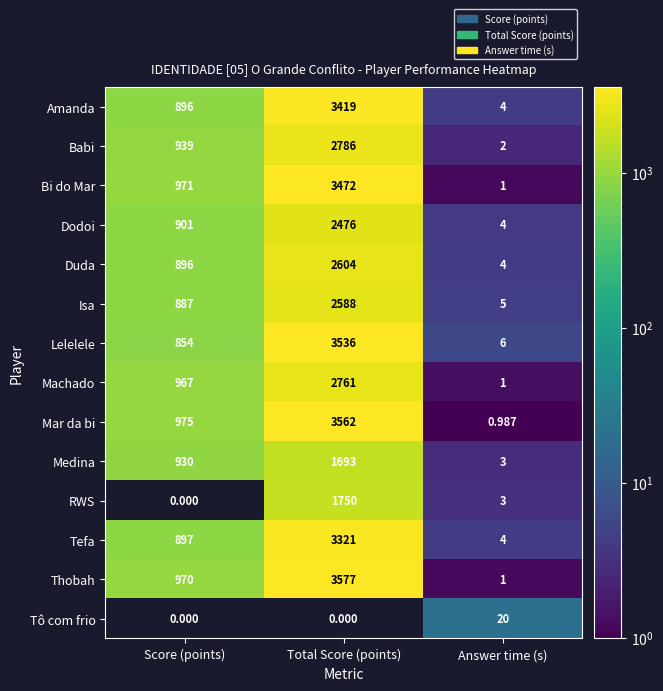

At which label is Tefa closest to 1662?

Score (points)